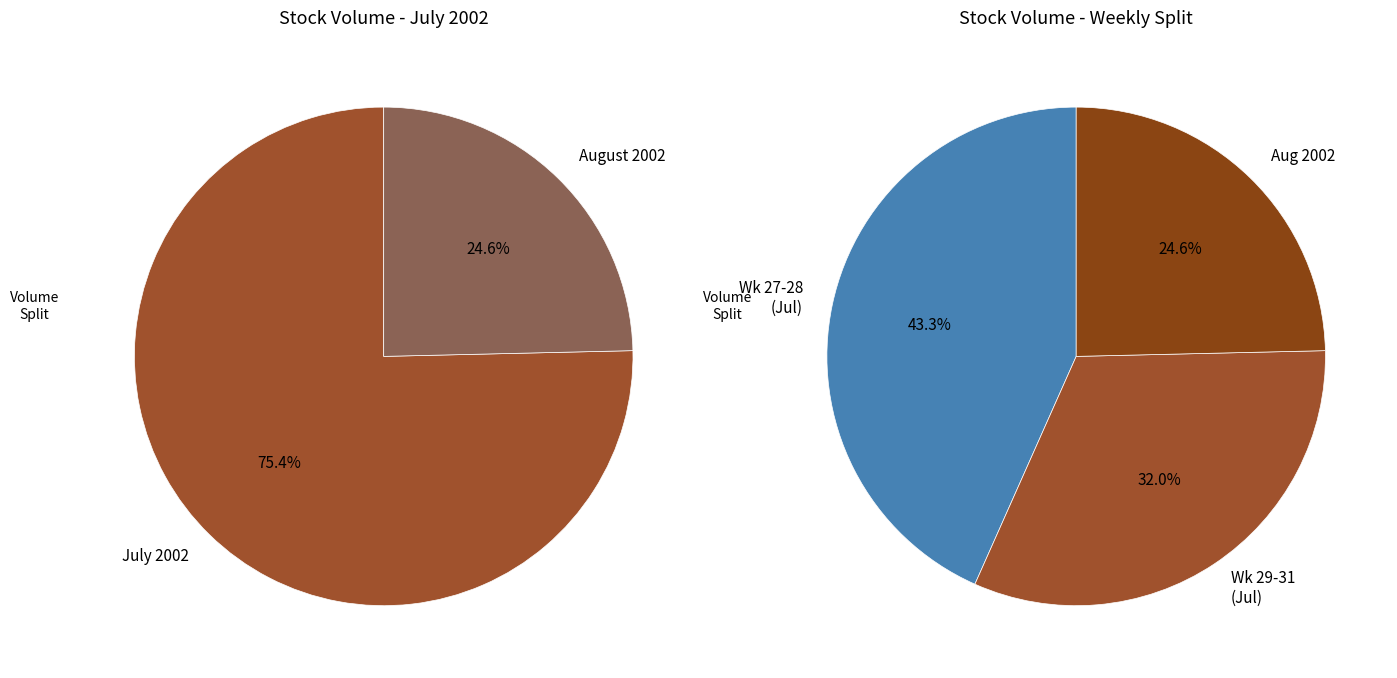

True or false: 2002-07-11 accounts for 13% of the total.

False